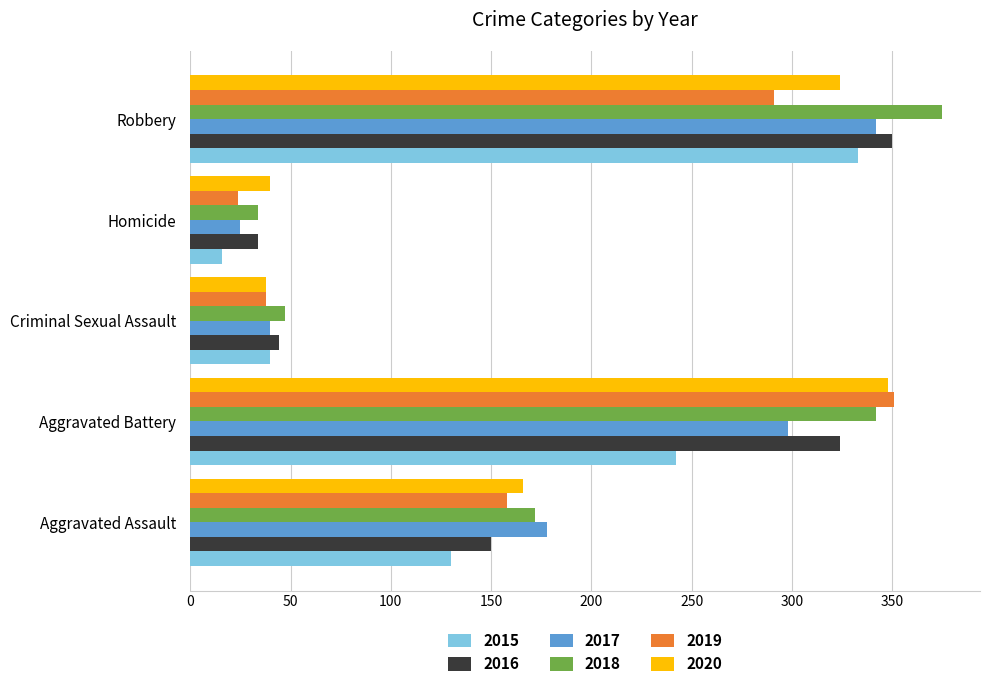

What is the difference between the highest and lowest values at Criminal Sexual Assault?

9